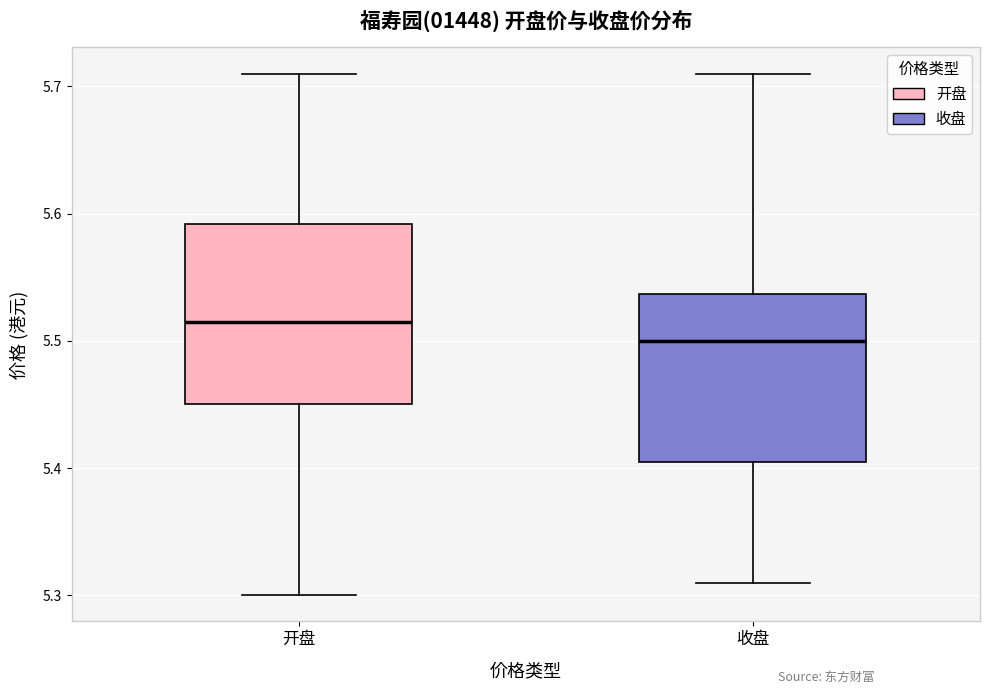

Reading left to right, read every box against the y-axis: the position of its median line, the range the box covers, and the ends of its whiskers. The values are not printed on the chart, so give them approximately, as read against the axis.

开盘: median 5.52, box 5.45 to 5.59, whiskers 5.30 to 5.71
收盘: median 5.50, box 5.41 to 5.54, whiskers 5.31 to 5.71